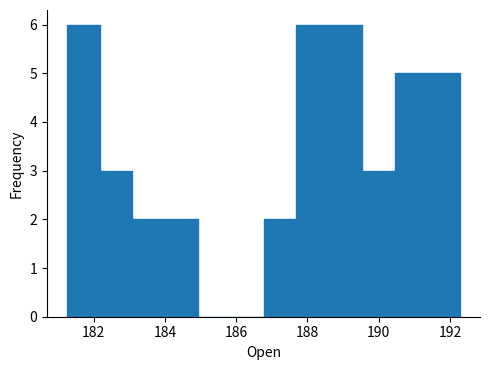

Reading left to right, transcribe this chart: for each bar, give the range it covers on the x-axis and its height. Neither the bar edges nor the heights are printed on the chart, so give them approximately, as read against the axes.

181.2 to 182.2: 6
182.2 to 183.0: 3
183.0 to 184.0: 2
184.0 to 185.0: 2
185.0 to 185.8: 0
185.8 to 186.8: 0
186.8 to 187.6: 2
187.6 to 188.6: 6
188.6 to 189.6: 6
189.6 to 190.4: 3
190.4 to 191.4: 5
191.4 to 192.2: 5